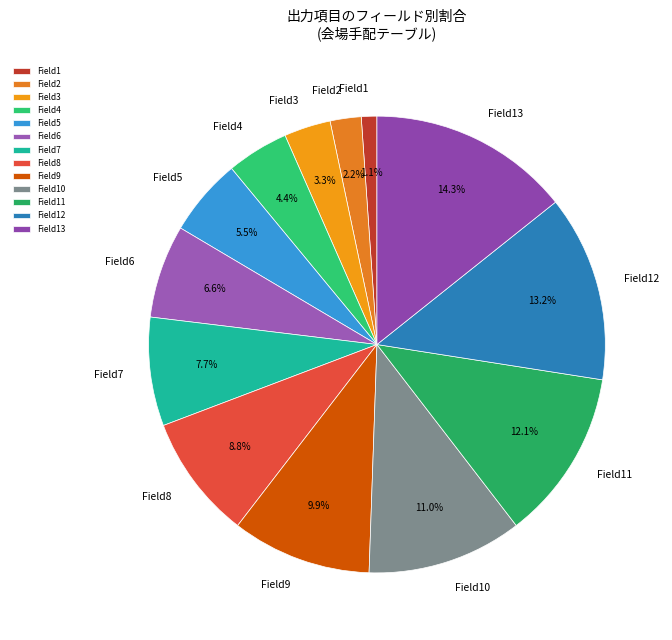

Is the sum of Field7 and Field11 greater than half?

No